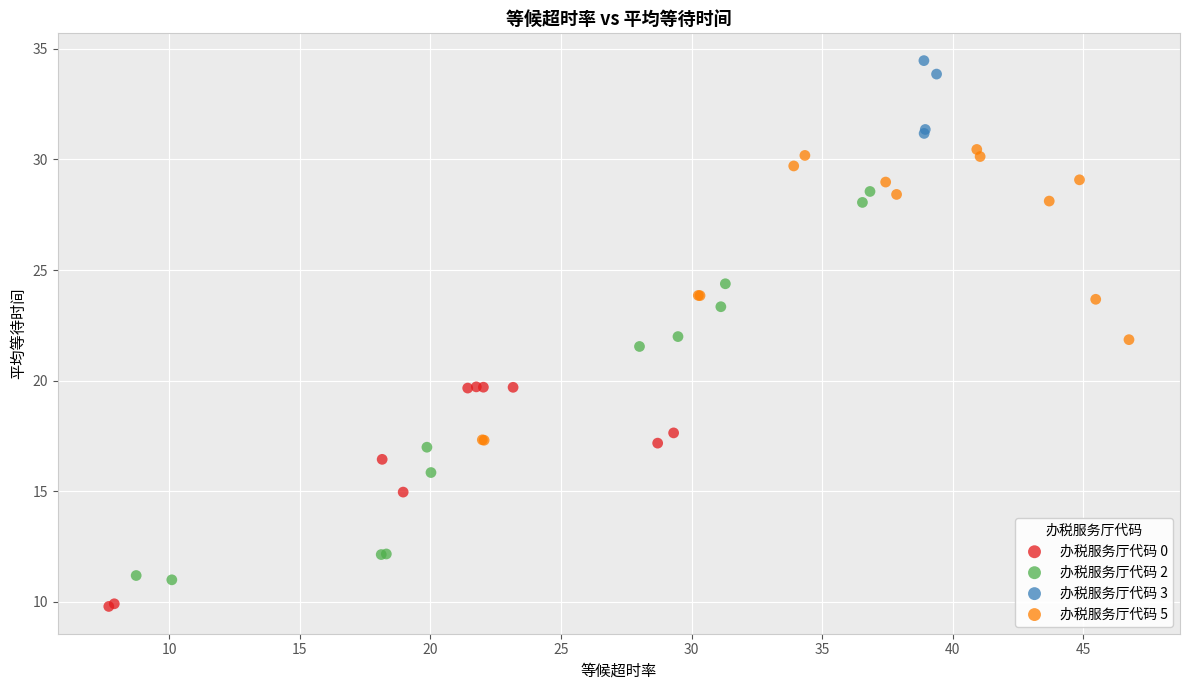

Which series reaches the minimum Y coordinate?

办税服务厅代码 0